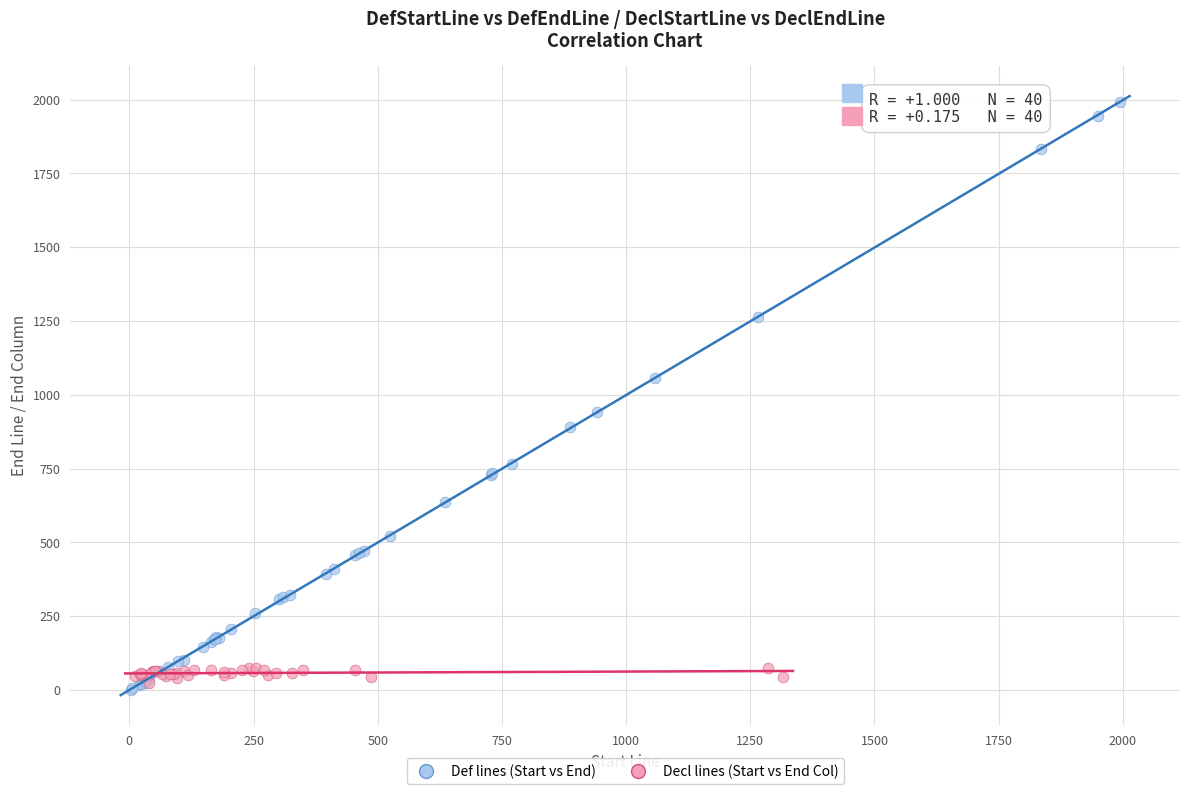

Which series contains the highest Y value?

Def lines (Start vs End)